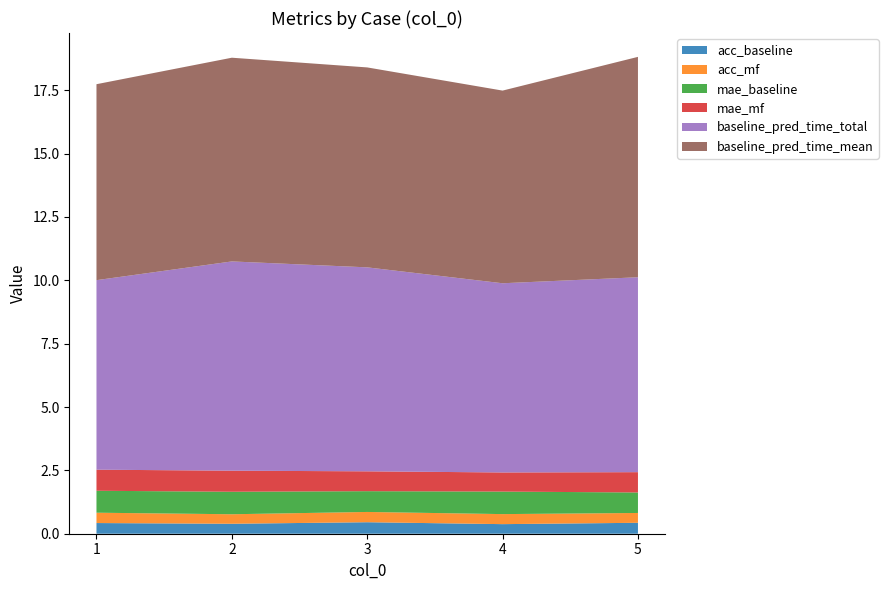

Reading left to right, list all the values displayed in this chart.

acc_baseline: 1=0.4	2=0.4	3=0.5	4=0.4	5=0.4
acc_mf: 1=0.4	2=0.4	3=0.4	4=0.4	5=0.4
mae_baseline: 1=0.9	2=0.9	3=0.8	4=0.9	5=0.8
mae_mf: 1=0.8	2=0.8	3=0.8	4=0.8	5=0.8
baseline_pred_time_total: 1=7.5	2=8.3	3=8.0	4=7.5	5=7.7
baseline_pred_time_mean: 1=7.7	2=8.0	3=7.9	4=7.6	5=8.7